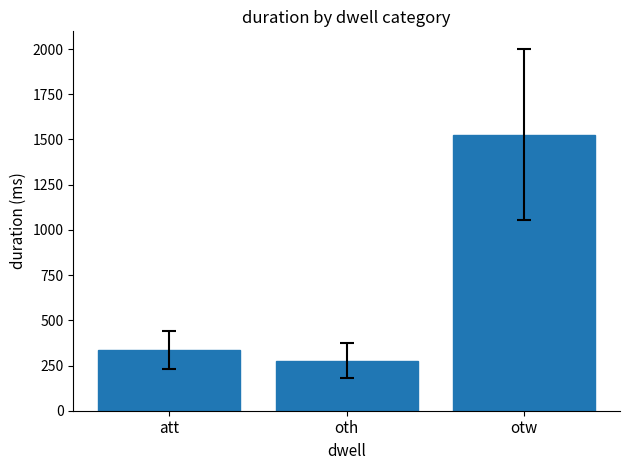

Reading left to right, what are all the values shown in this chart?

att=335.7	oth=277.5	otw=1525.7